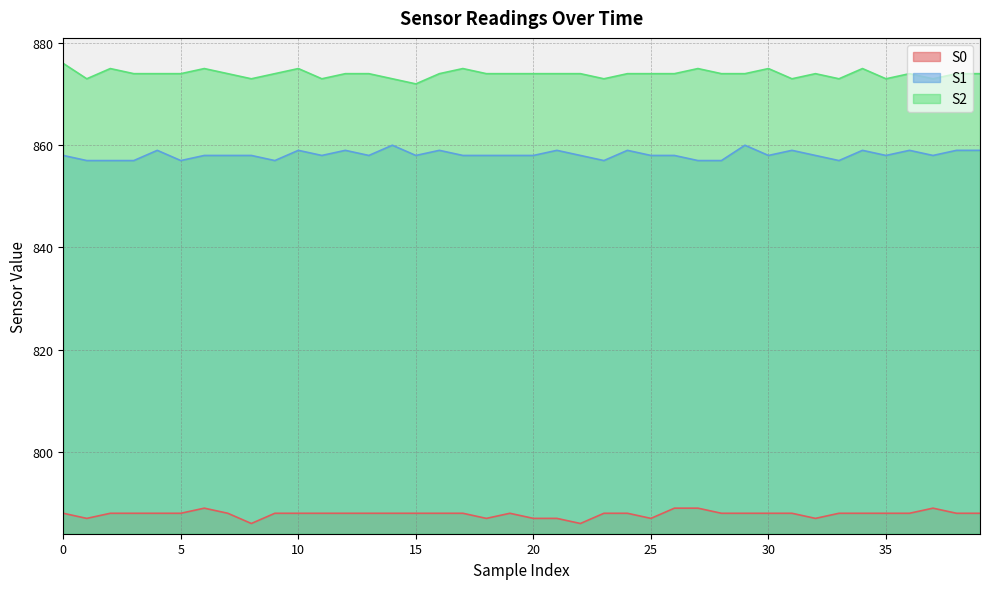

List the series in order of their peak value, lowest first.

S0, S1, S2